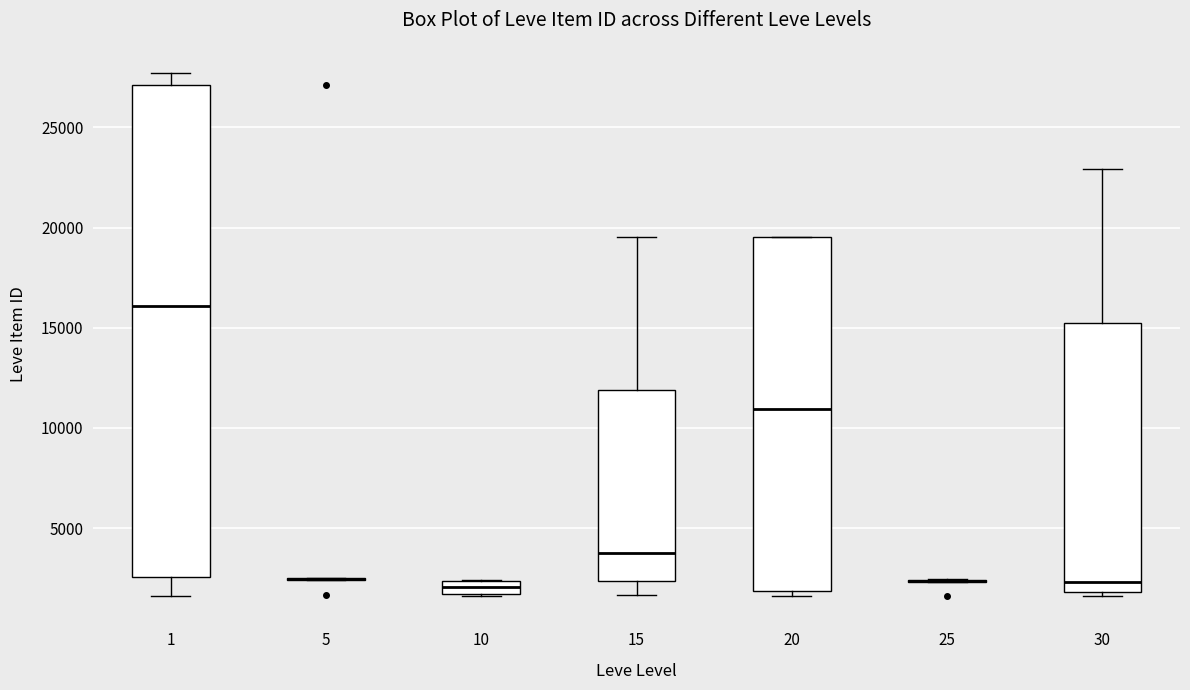

Where does the median line of the box at x = 15 sit on the y-axis? The values are not printed on the chart, so give them approximately, as read against the axis.

4000